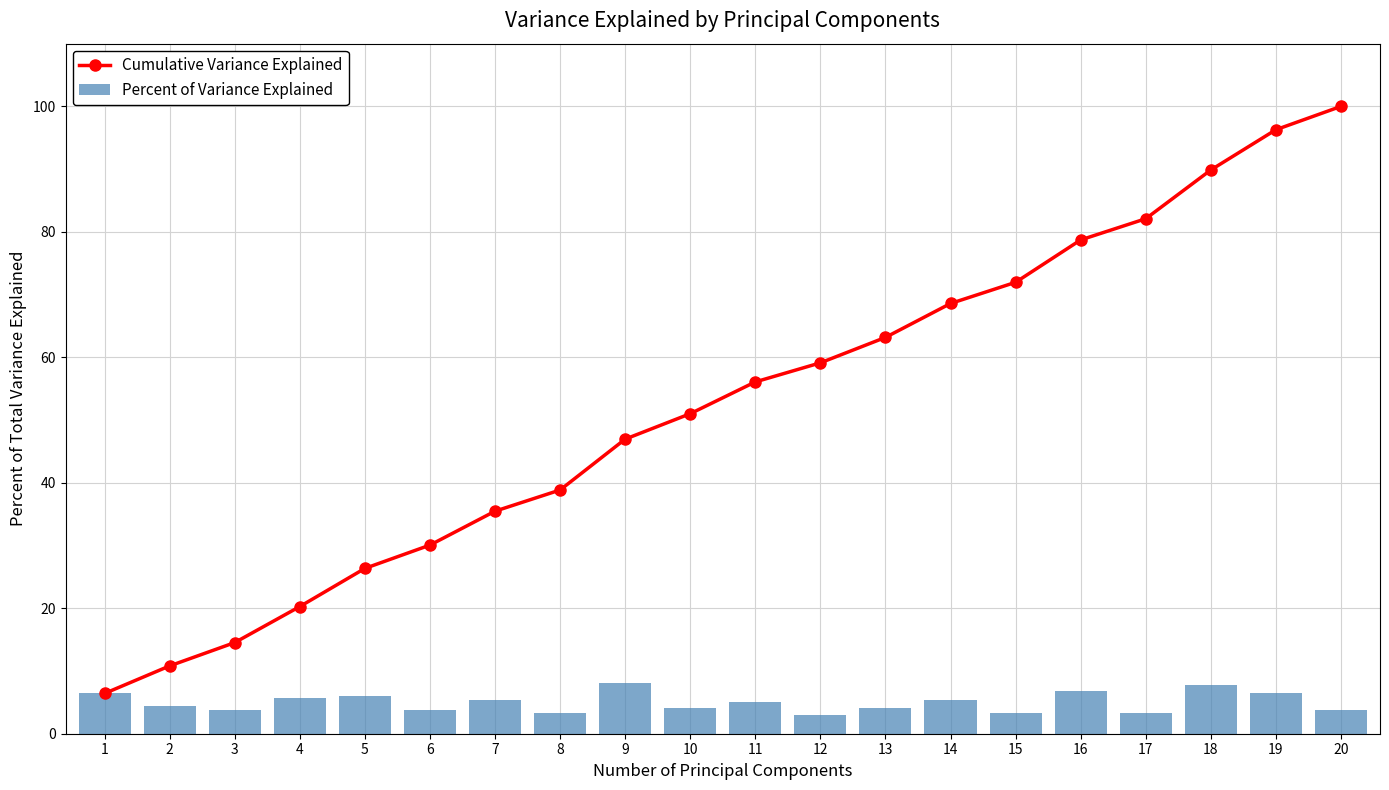

How many data points in Cumulative Variance Explained are above 56?

10